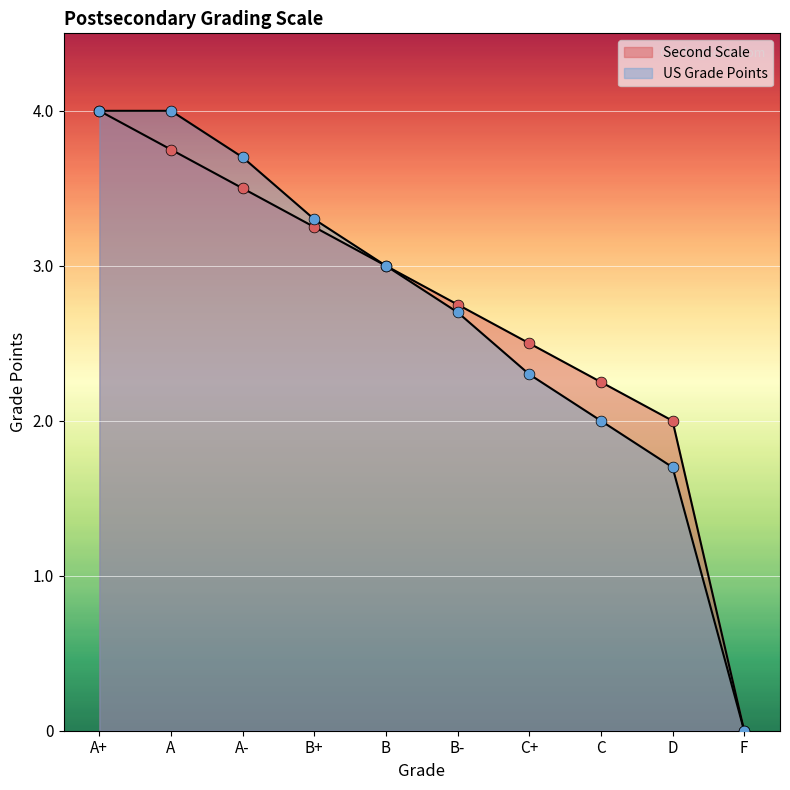

Which series reaches the minimum Y coordinate?

Second Scale